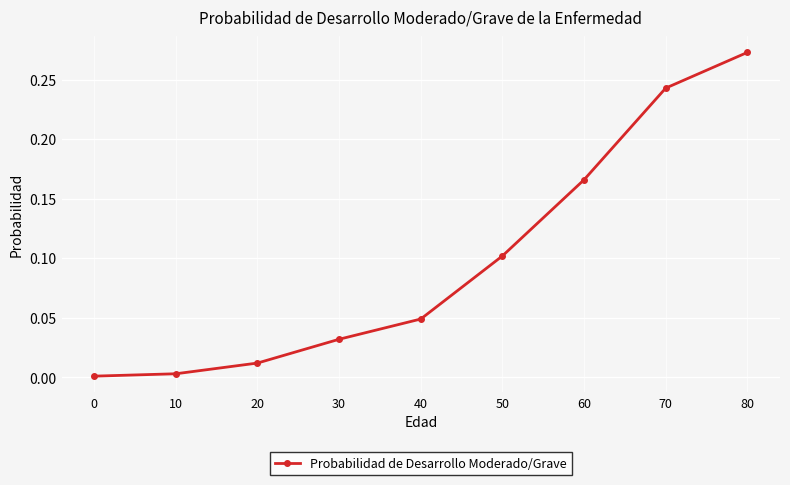

At which category does the chart reach its peak across all series?

80